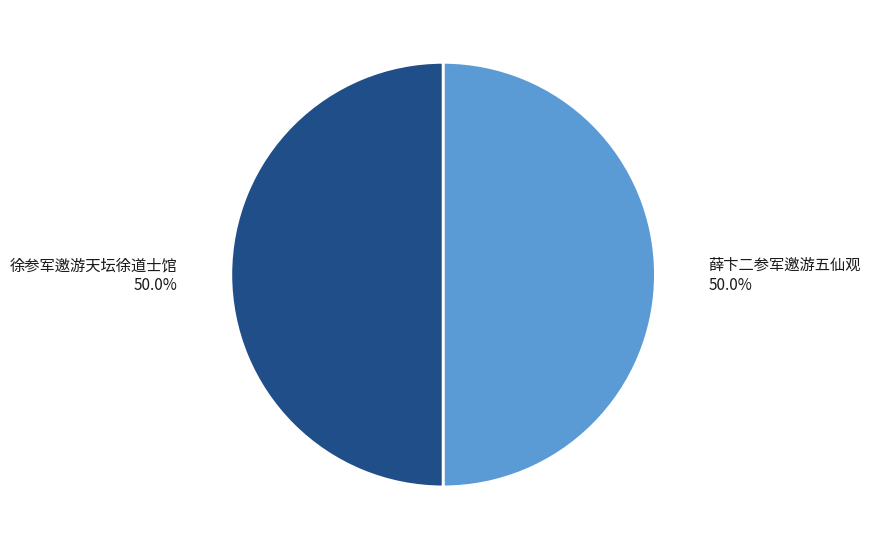

What percentage is NOT represented by 薛卞二参军邀游五仙观?

50.0%